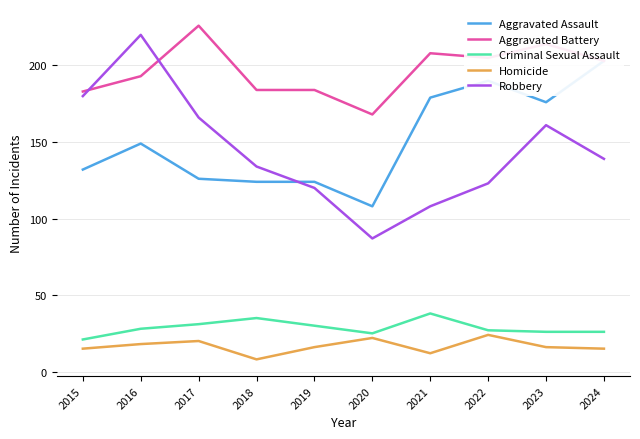

True or false: Aggravated Battery and Criminal Sexual Assault intersect in this chart.

False